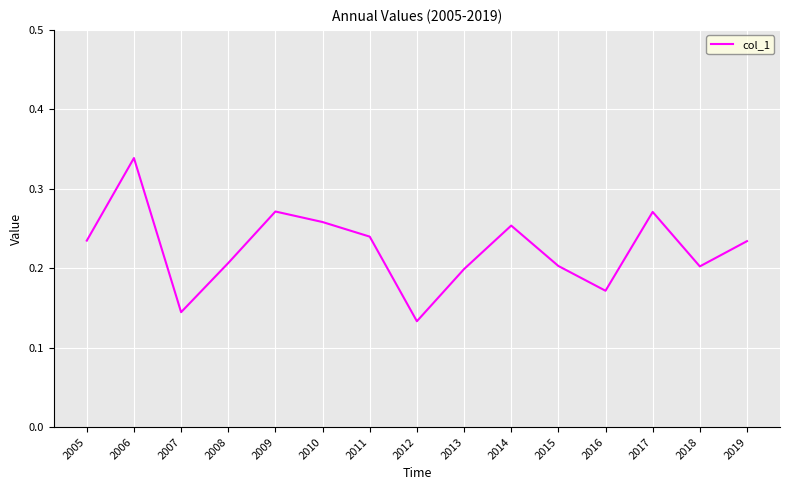

Which category has the highest value across all series?

2006